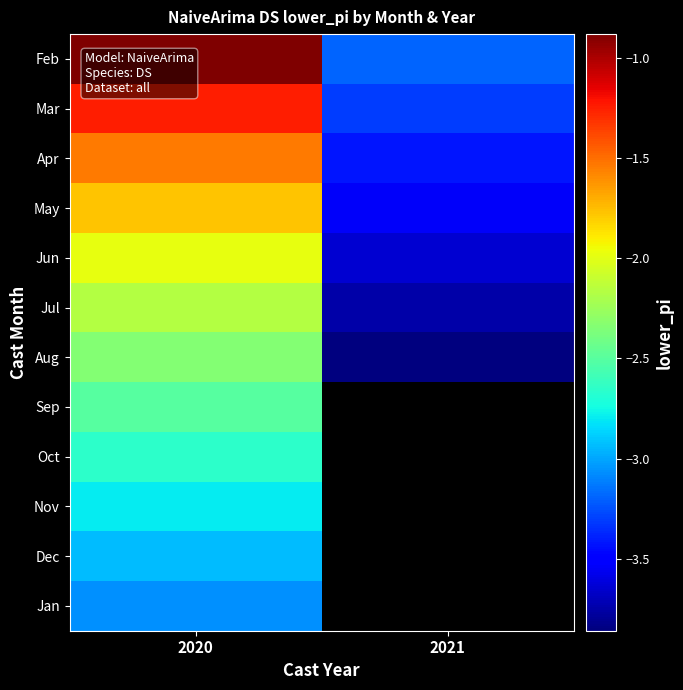

What is the highest value of the Mar series?

-1.3